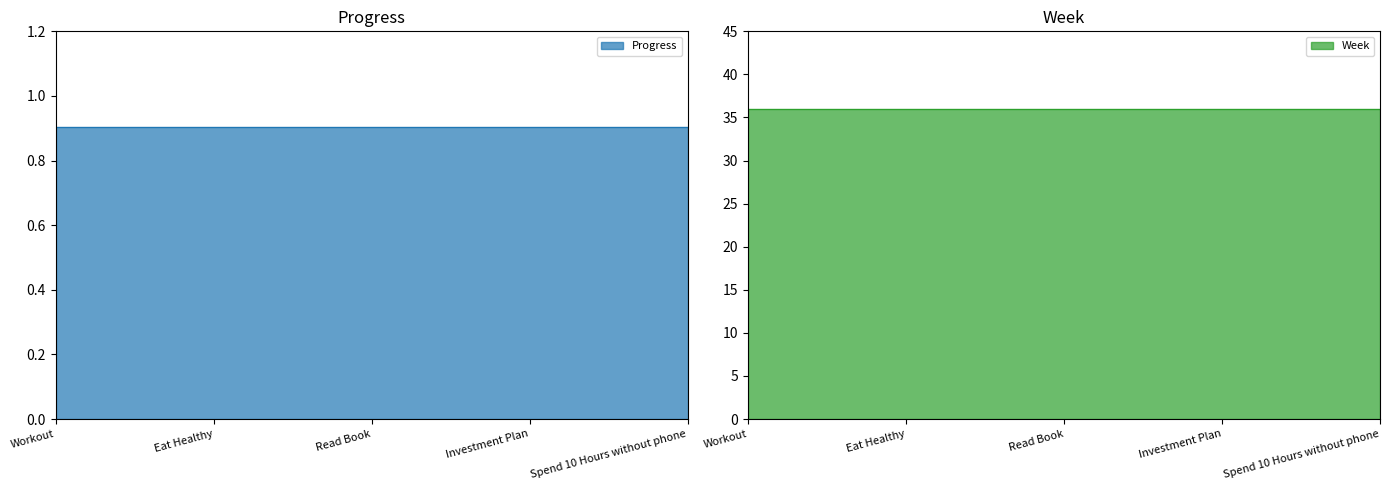

At which category is the sum across all series the highest?

Workout